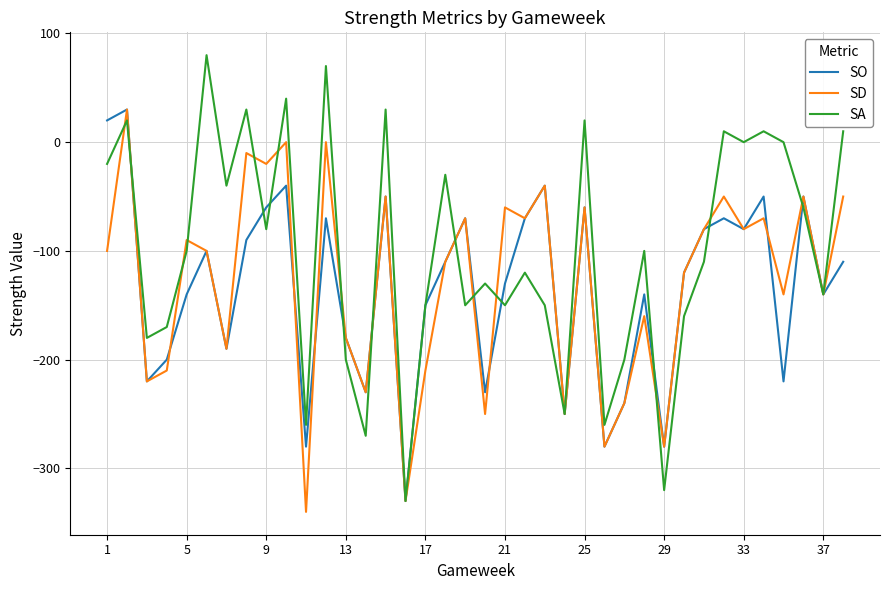

Which series has the largest total across all categories?

SA